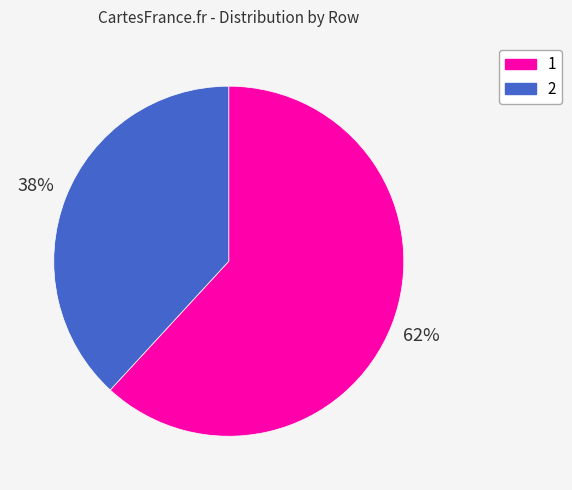

Approximately how many times larger is the value at 2 compared to 1?

0.6